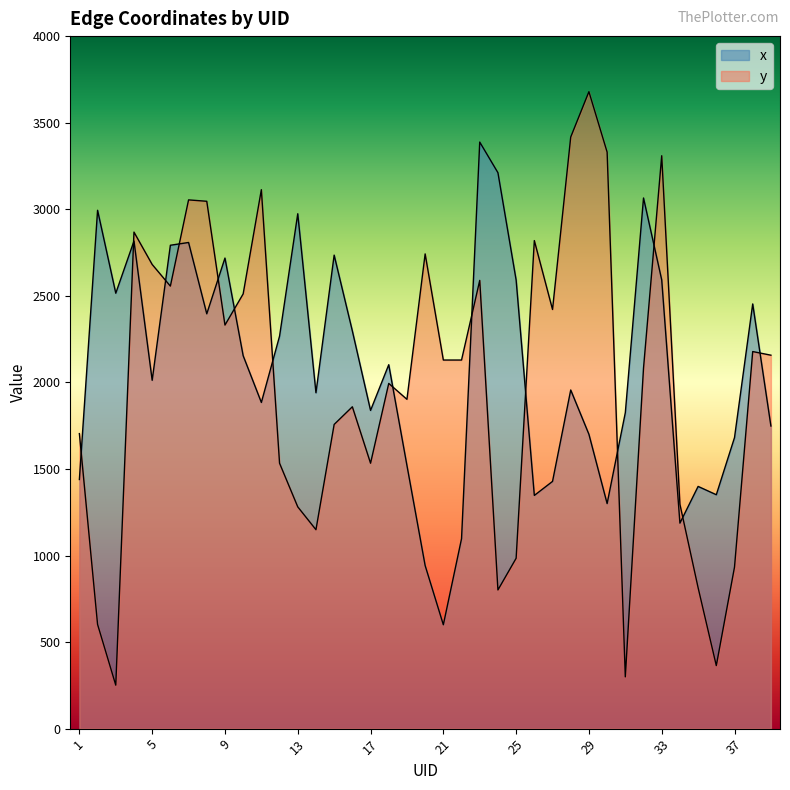

What are all the series names shown in the legend?

x, y